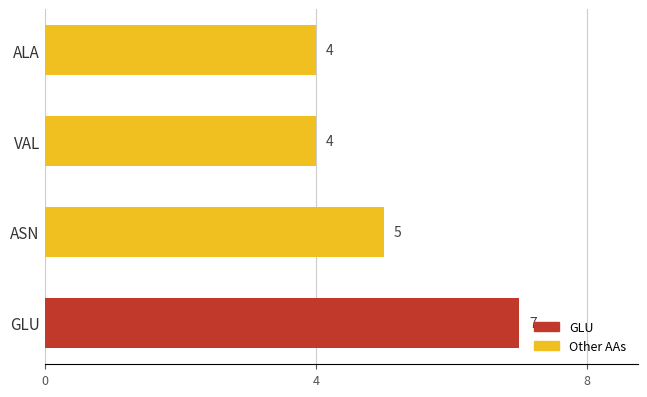

Does the chart contain any negative values?

No